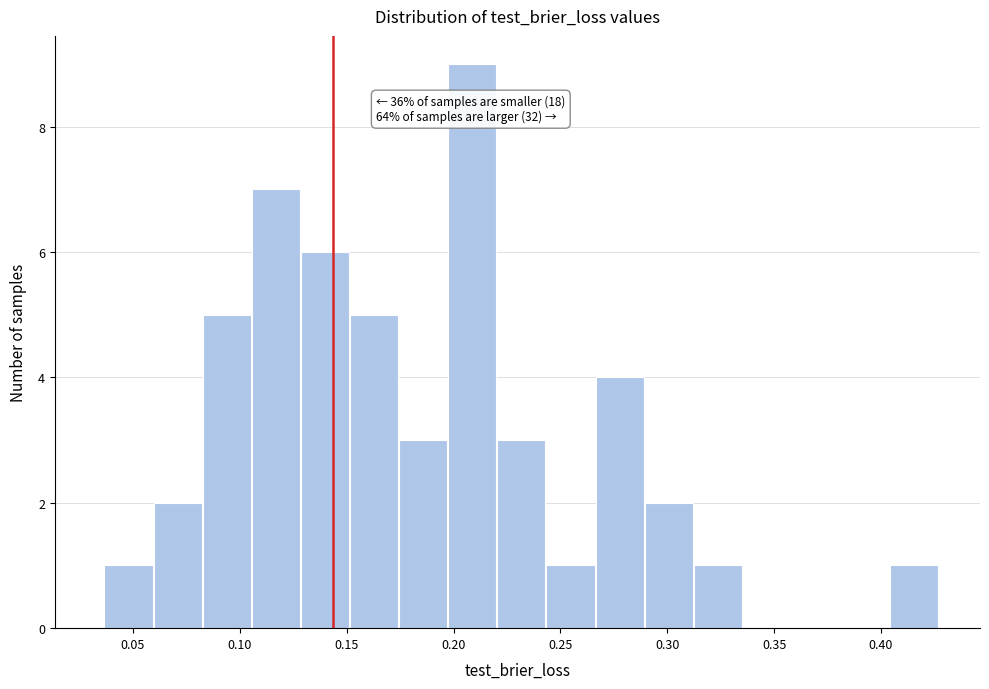

Over which range of the x-axis is the bar tallest?

0.195 to 0.220